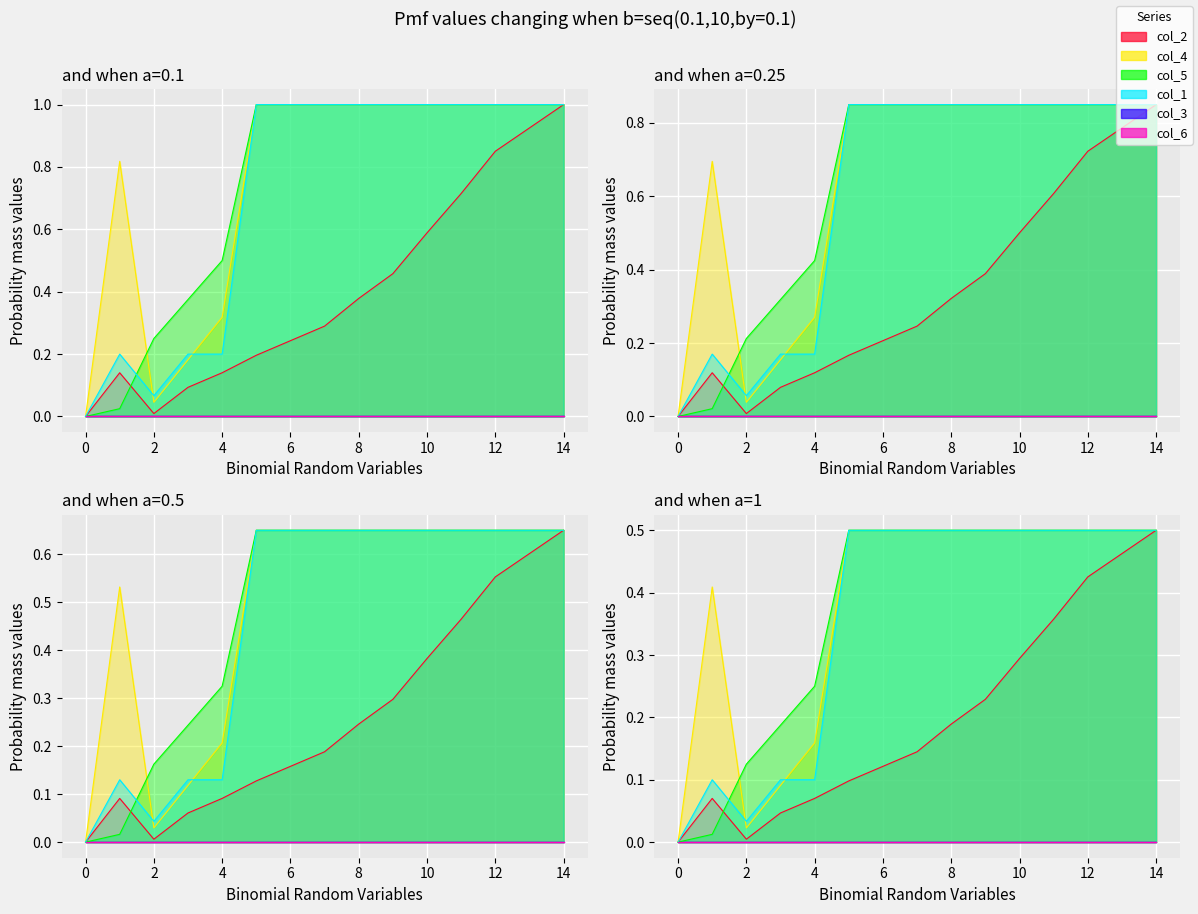

True or false: col_5 has more than 0 points higher than both neighbors.

False